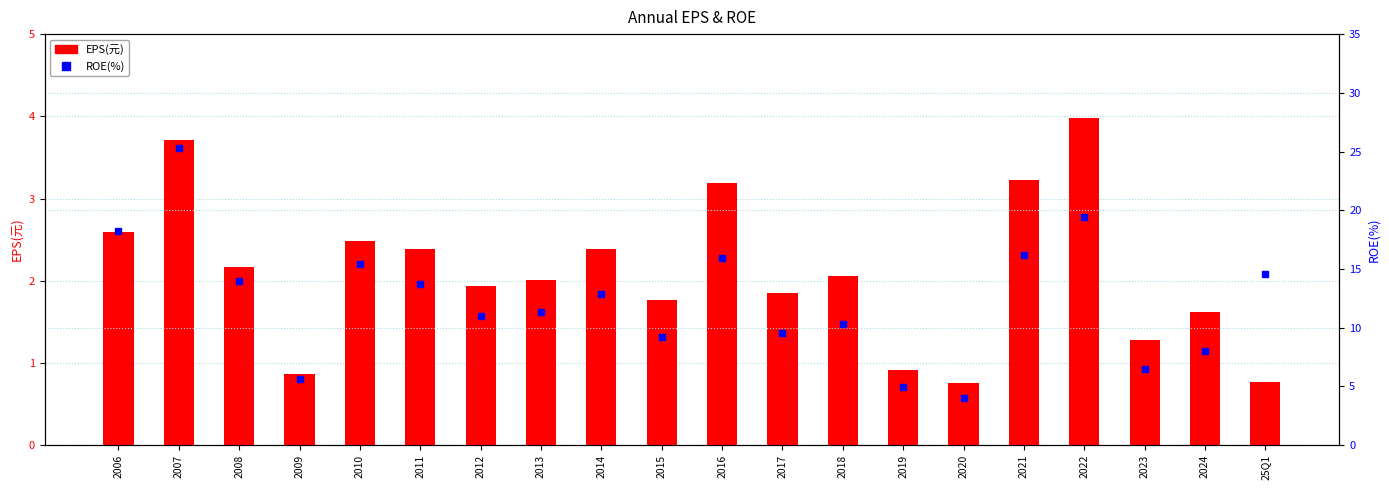

Is the value of EPS(元) at 2012 greater than the value of ROE(%) at 2017?

No